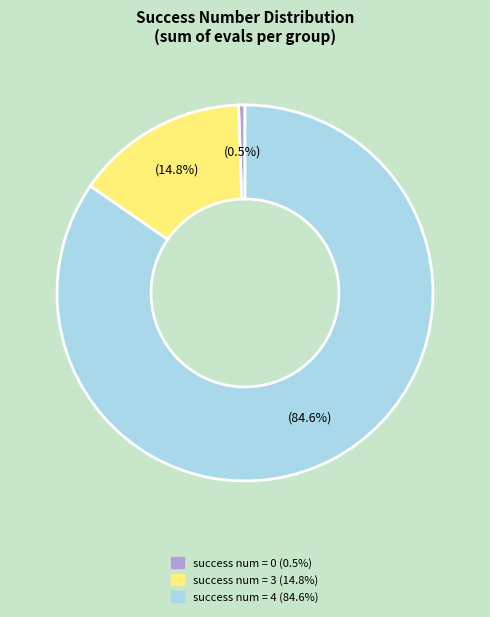

Is there any slice that represents more than half of the pie?

Yes